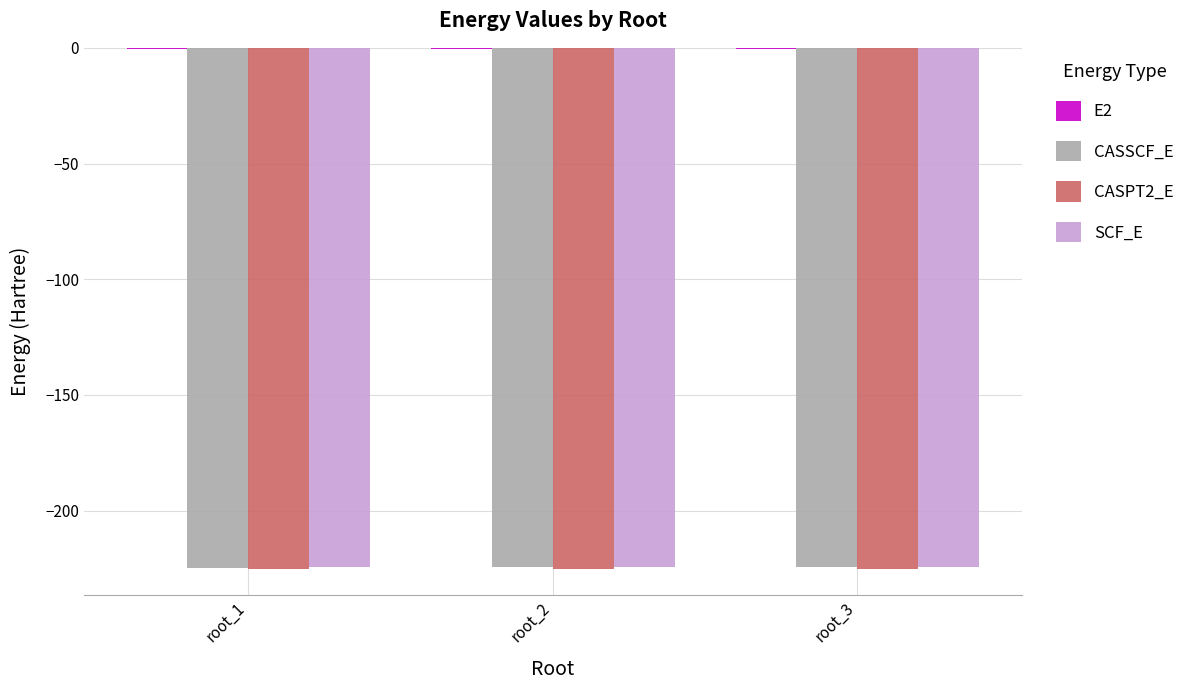

The value of CASPT2_E at root_3 is -225.1. True or false?

True